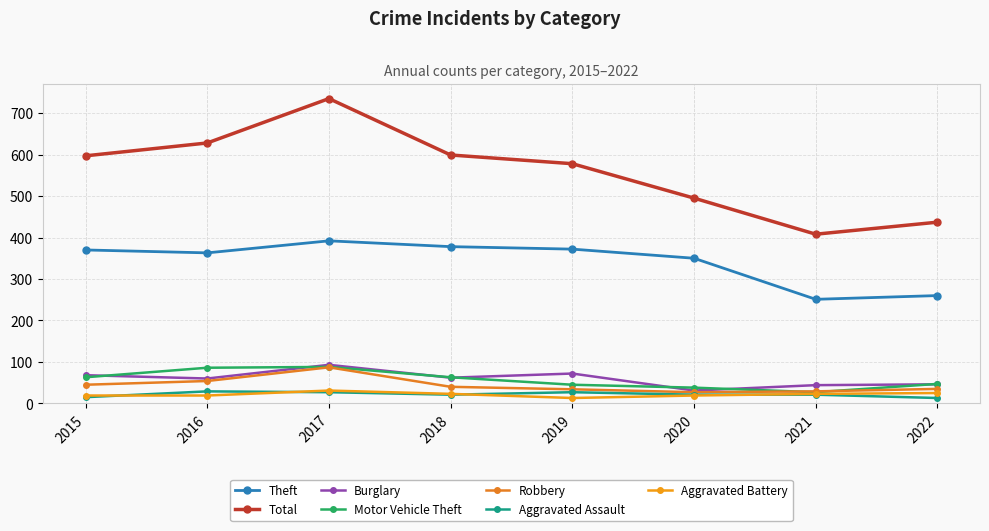

Where is the first local minimum for Total?

2021